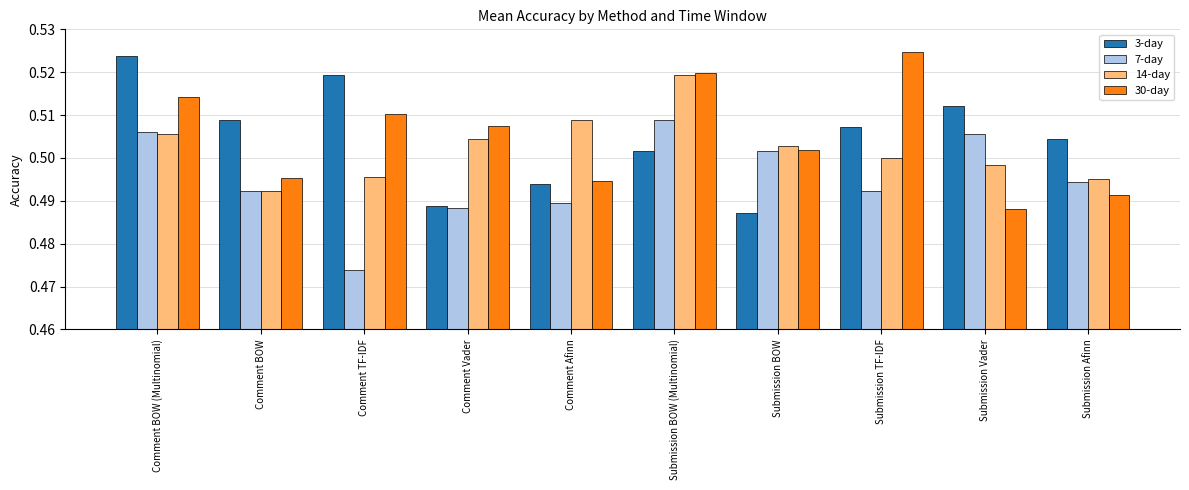

At which label is 14-day closest to 0?

Comment BOW